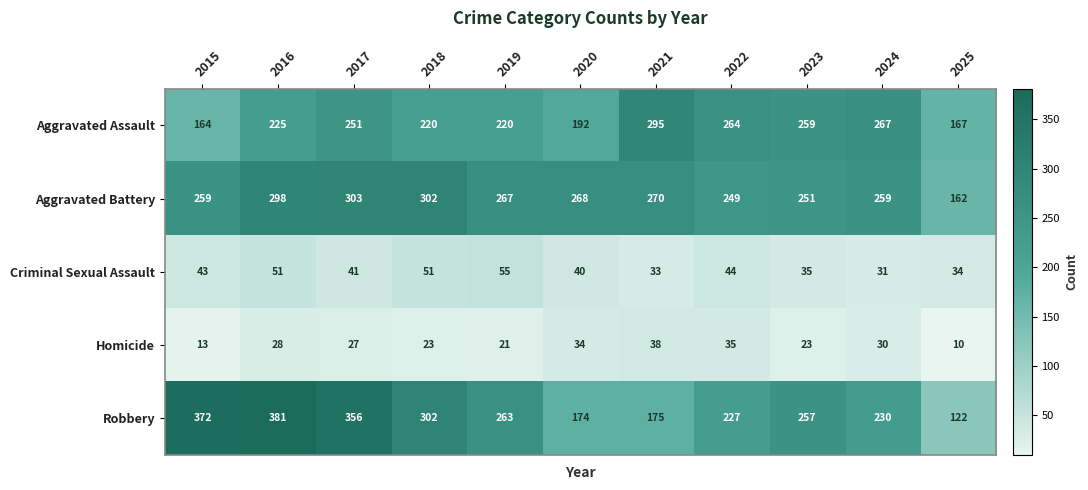

Which series has the largest total across all categories?

Aggravated Battery